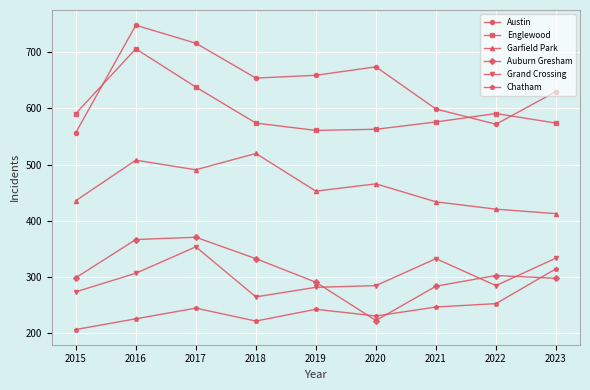

True or false: Garfield Park and Chatham cross at least once.

False